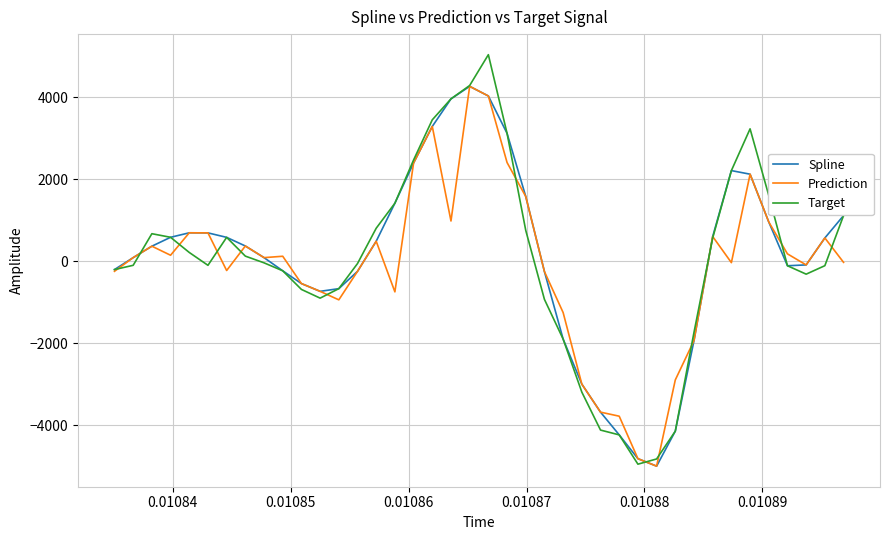

Which series has the widest spread of values?

Target